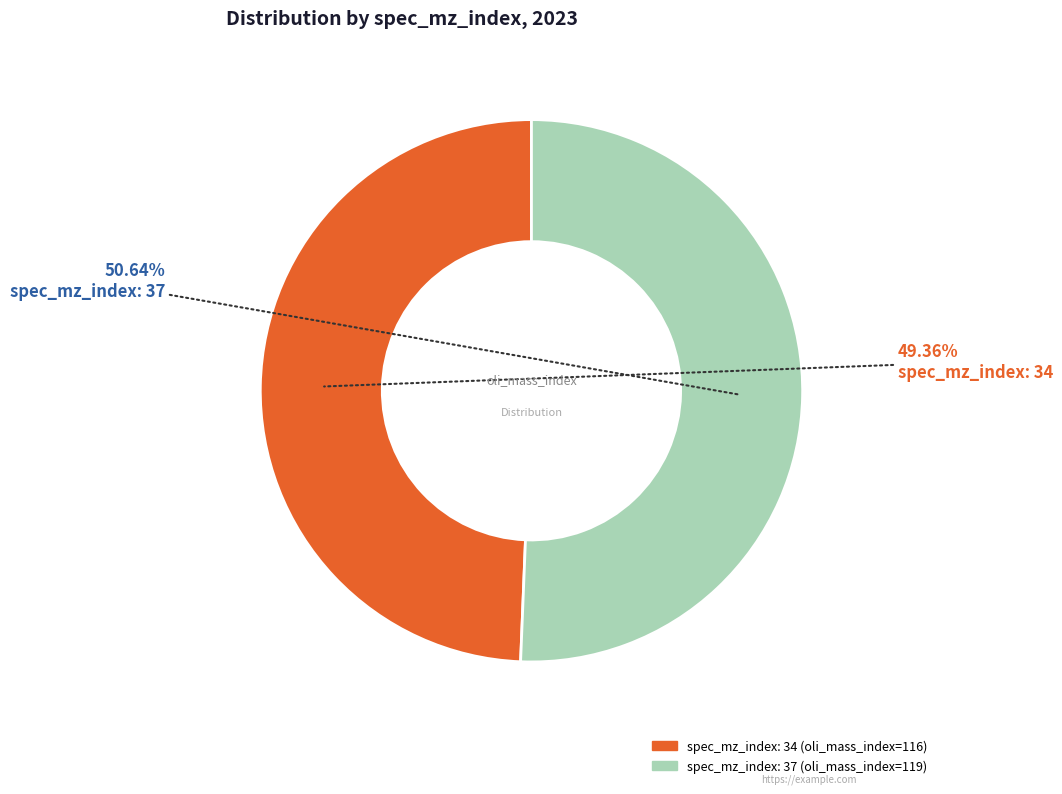

Does any single category account for the majority?

Yes